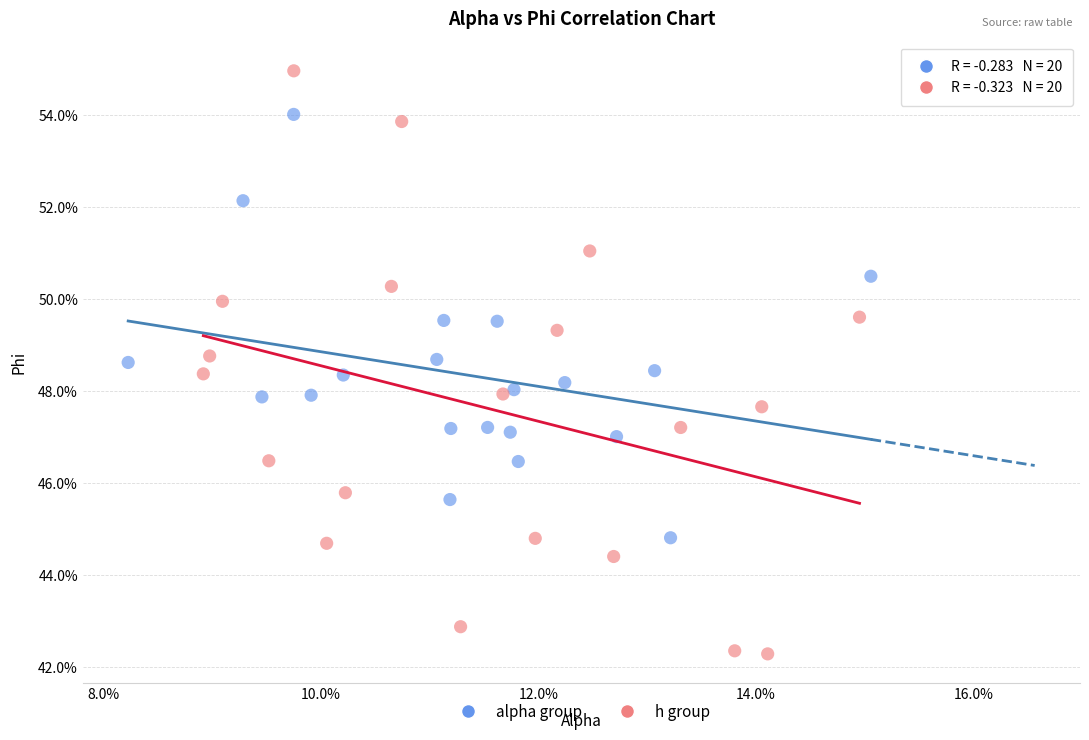

Which series has the widest spread of Y values?

h group